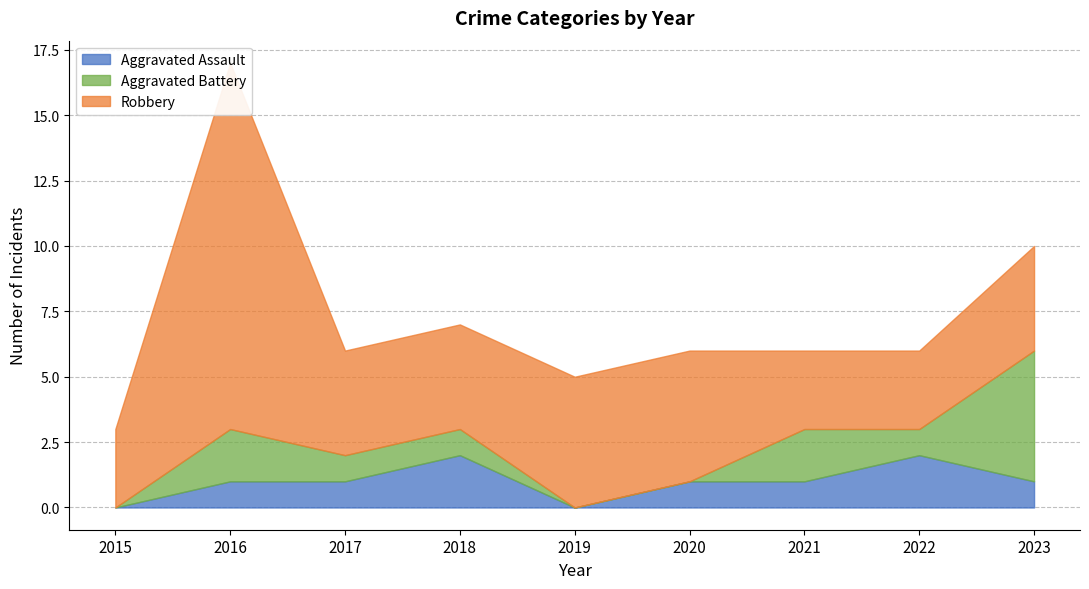

Is it true that Robbery equals 3 at 2019?

False